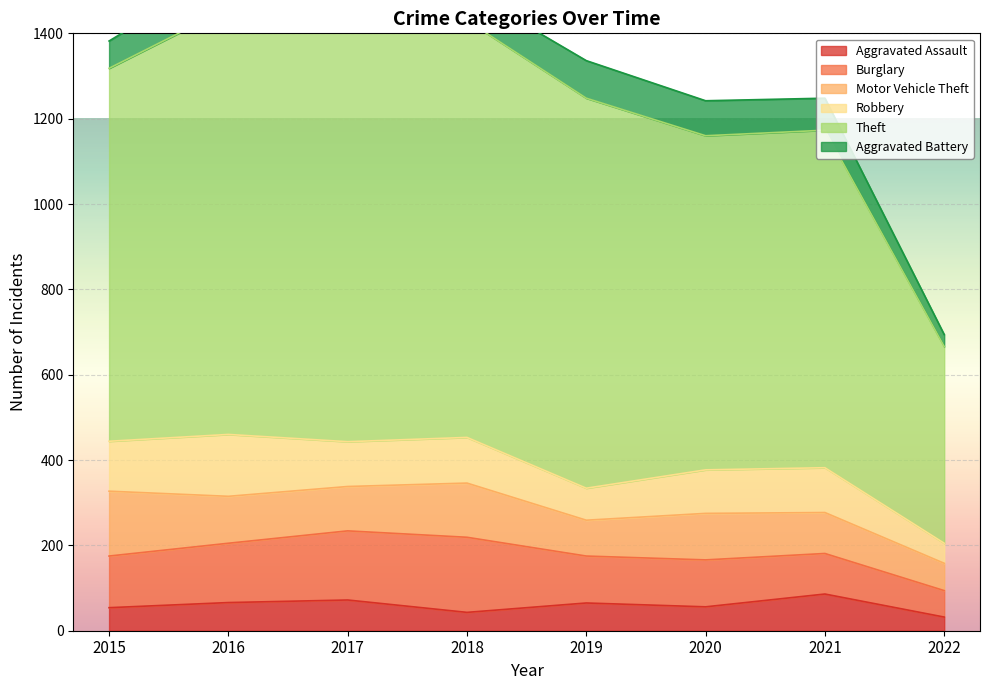

What is the sum of all Burglary values?

975